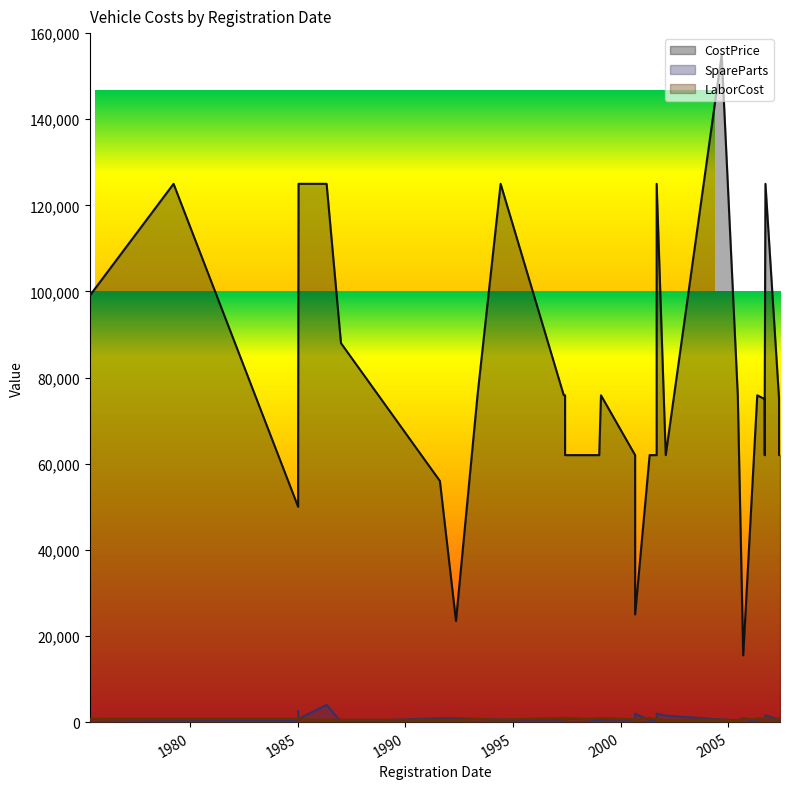

Which has a higher value, 1987-01-05 or 2001-09-01?

2001-09-01